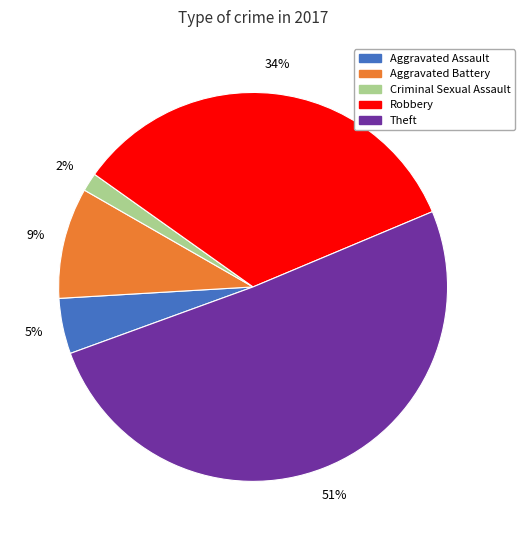

Rank the categories by value from lowest to highest.

Criminal Sexual Assault, Aggravated Assault, Aggravated Battery, Robbery, Theft